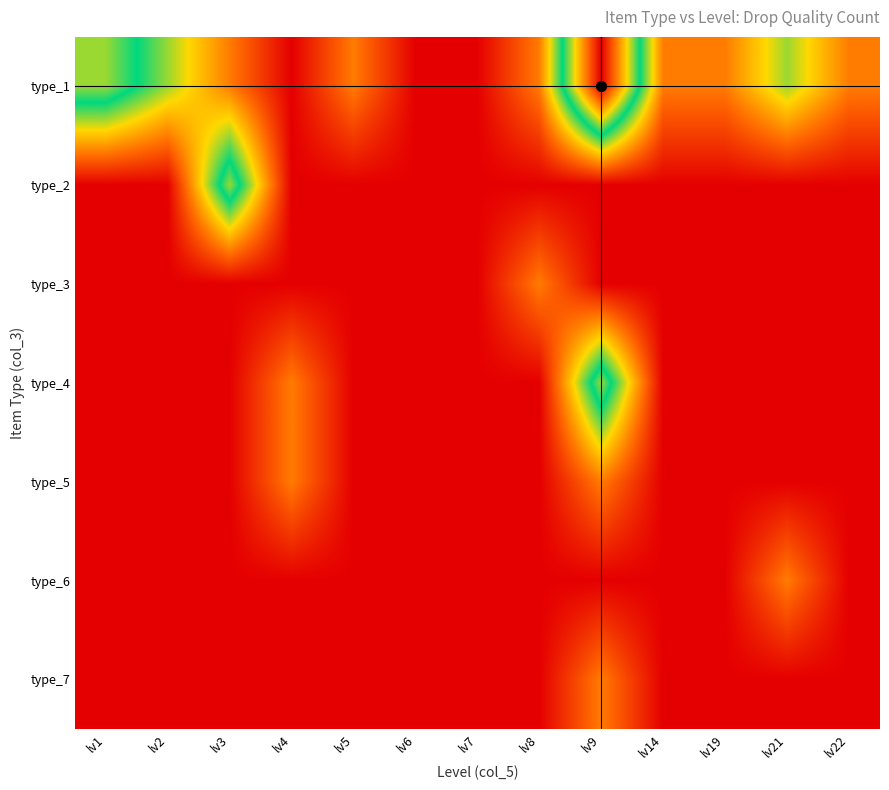

Which has a higher value, lv7 or lv14?

lv14